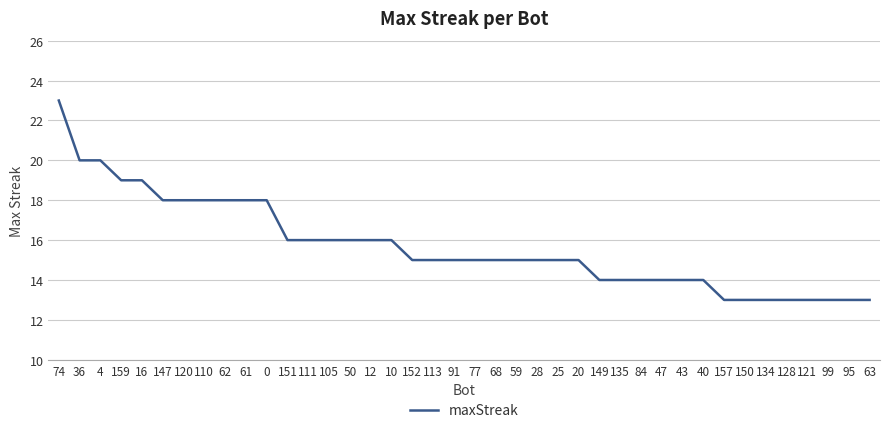

What is the average value?

16